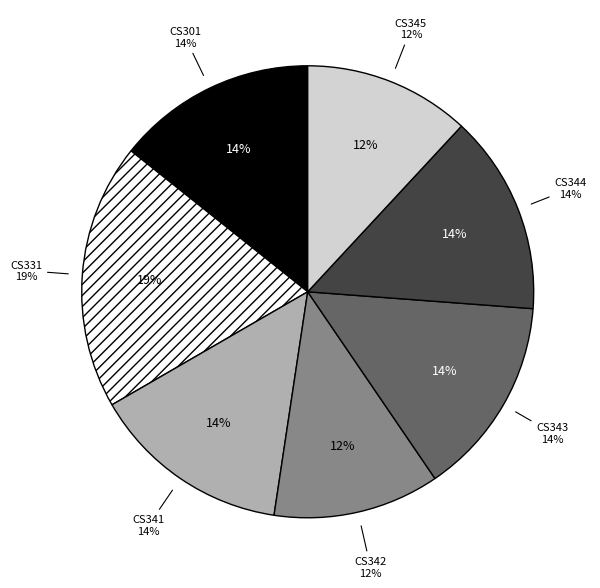

Is CS341 the majority of the pie?

No